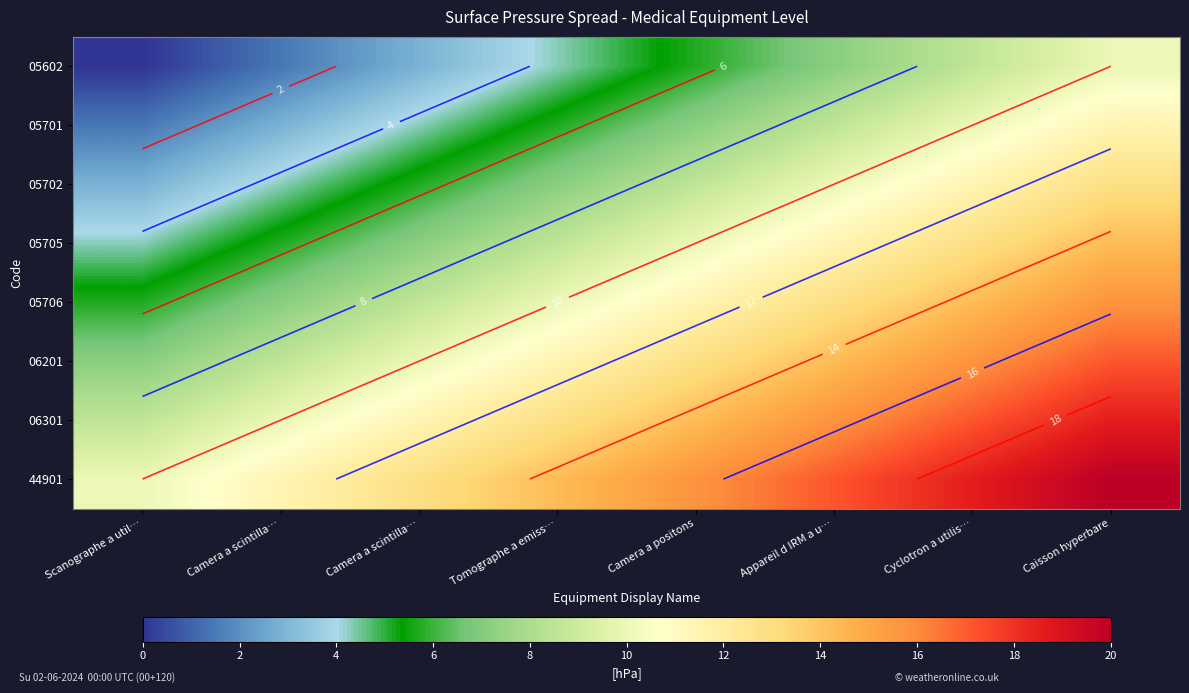

At Camera a scintilla…, list the series in order from largest to smallest.

44901, 06301, 06201, 05706, 05705, 05702, 05701, 05602